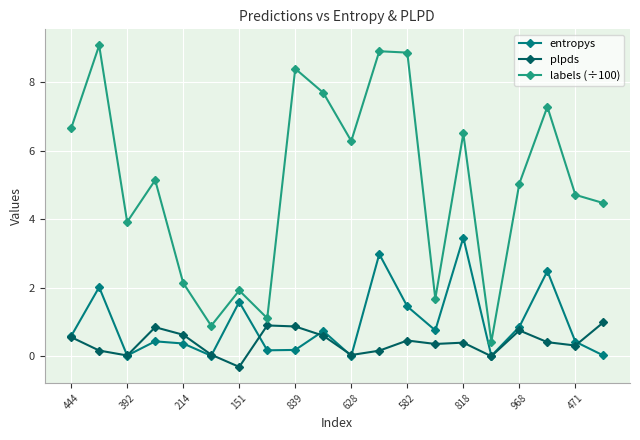

True or false: plpds has more than 2 points higher than both neighbors.

True